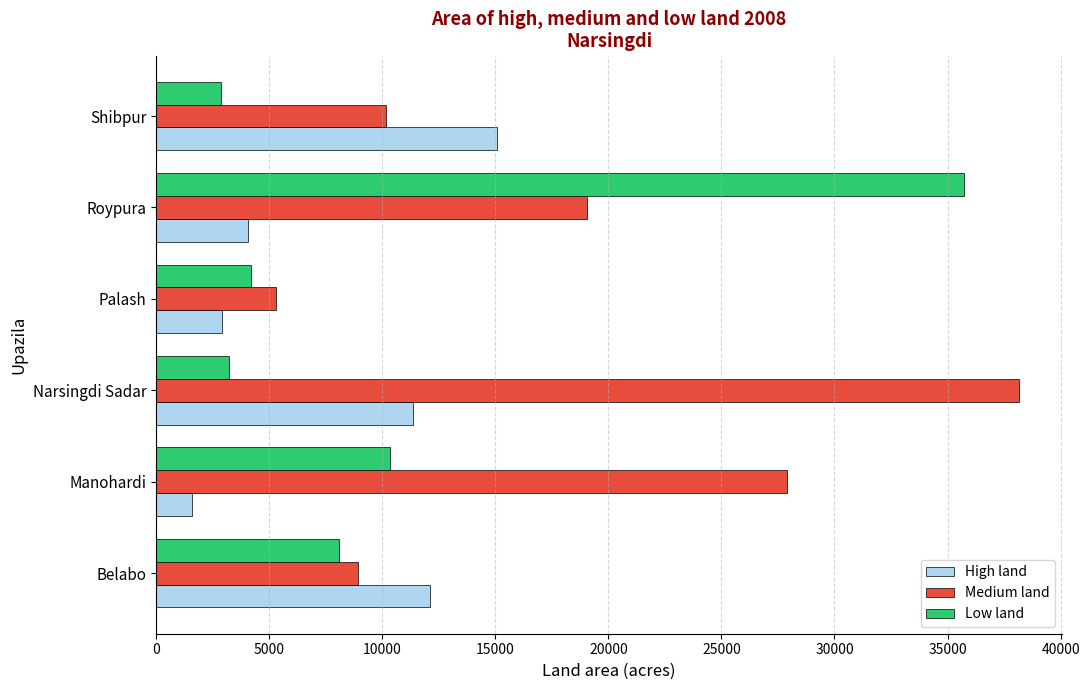

At which category is the sum across all series the highest?

Roypura